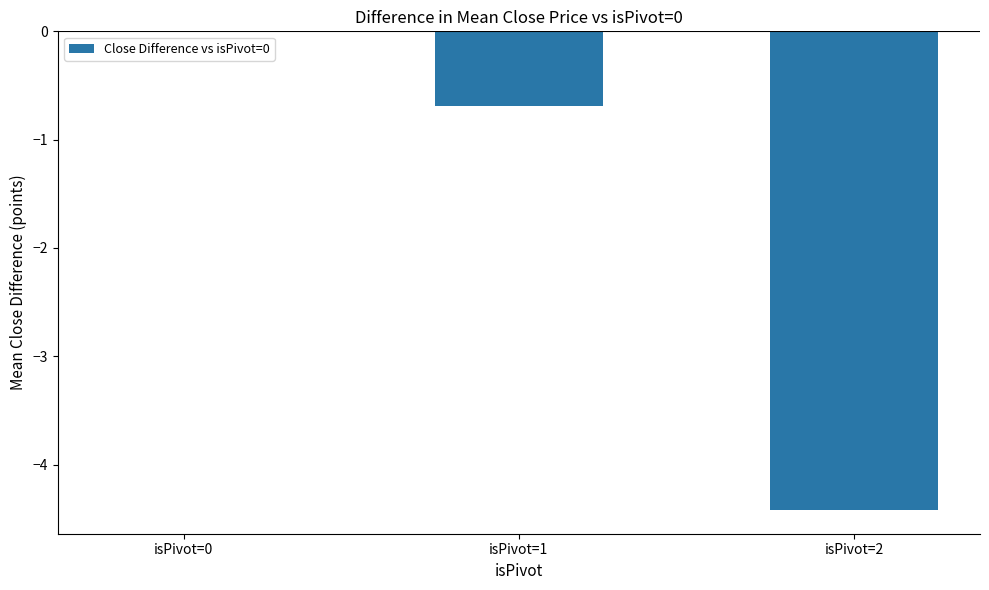

Reading left to right, what are all the values shown in this chart?

0.0	-0.7	-4.4